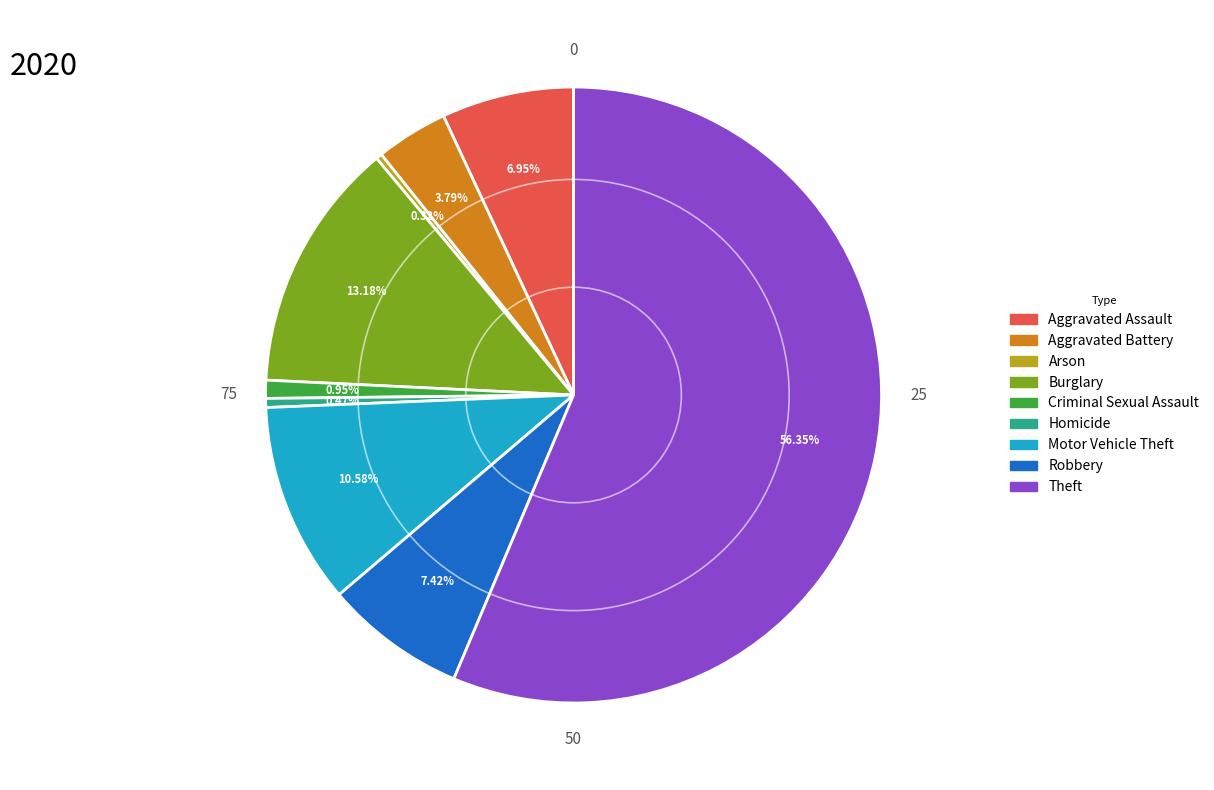

What portion of the pie excludes Motor Vehicle Theft?

89.4%